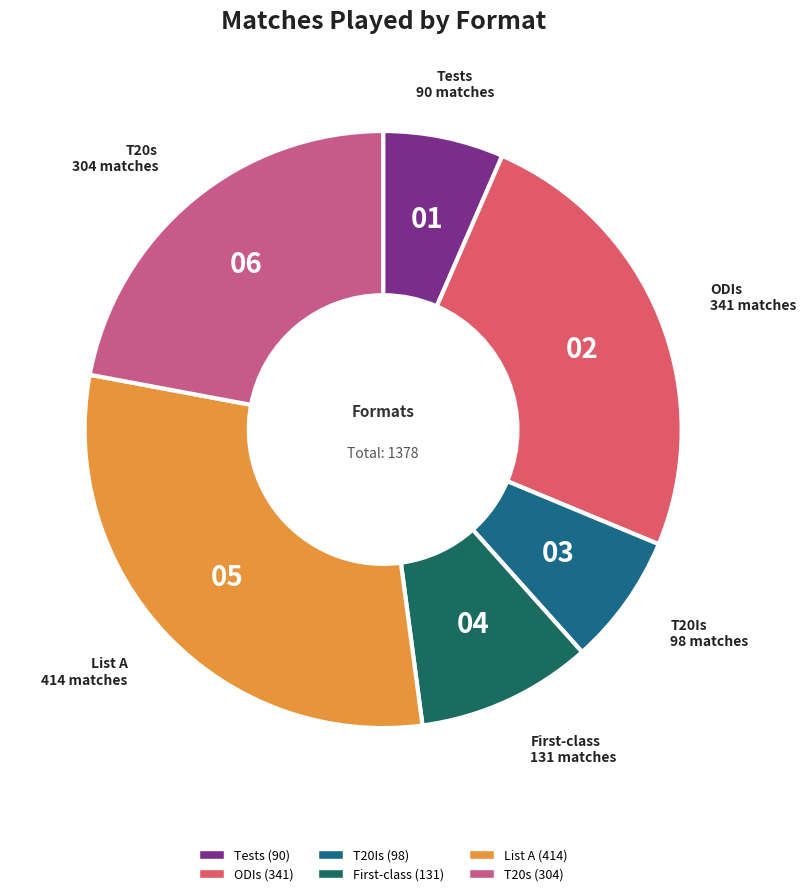

Count the number of slices in the pie.

6